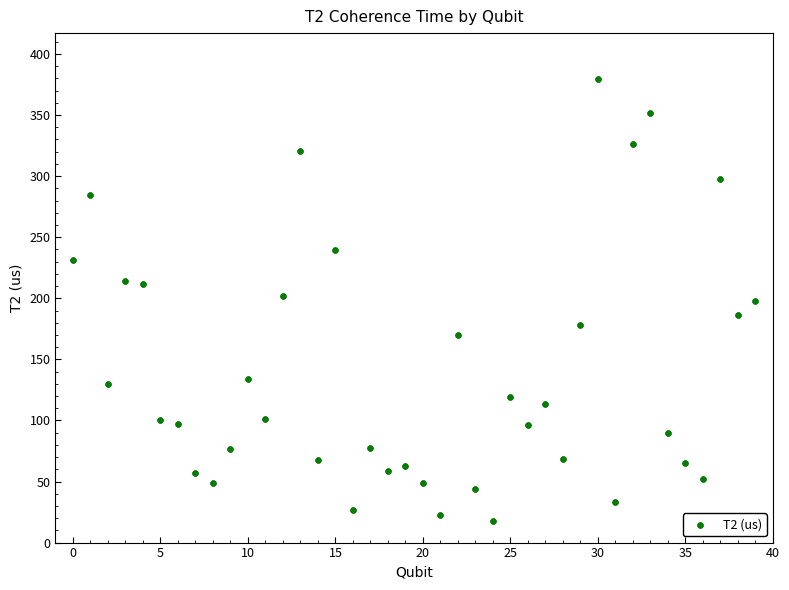

What is the range of Y values (max minus min)?

361.8